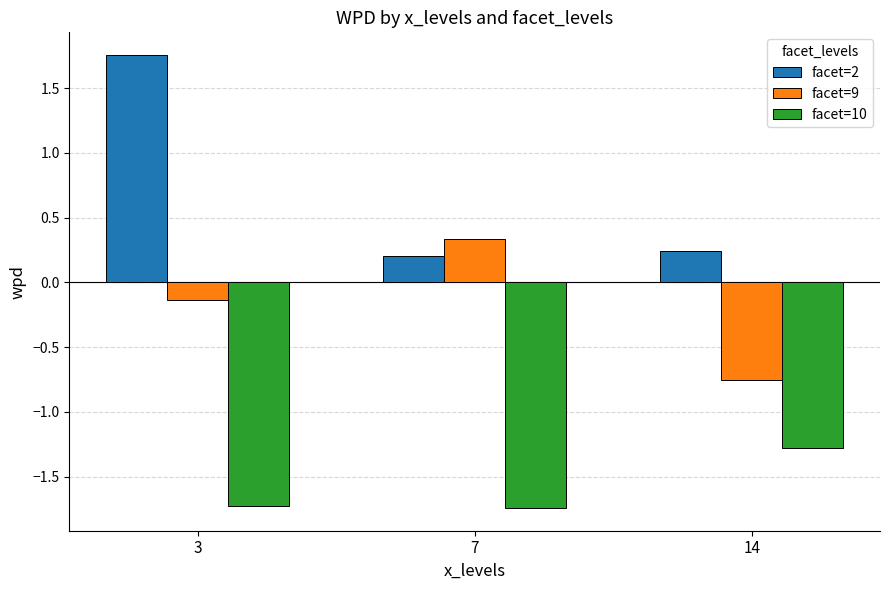

Rank the series by their maximum value, from highest to lowest.

facet=2, facet=9, facet=10